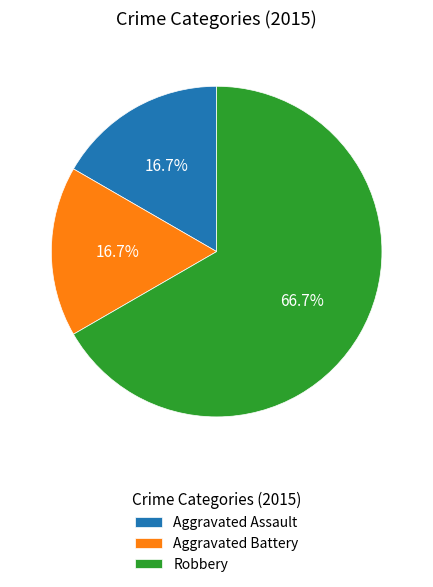

How many slices are in this pie chart?

3